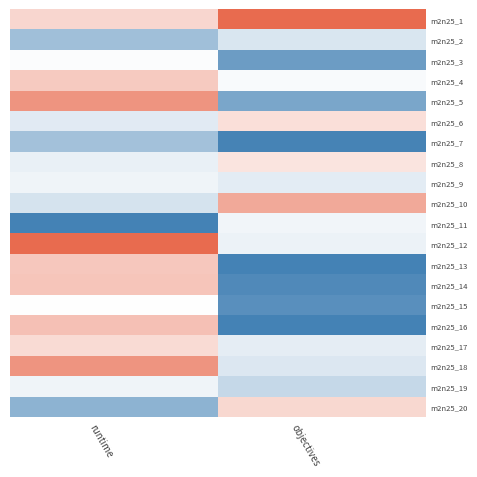

At how many categories does at least one series exceed 0?

2